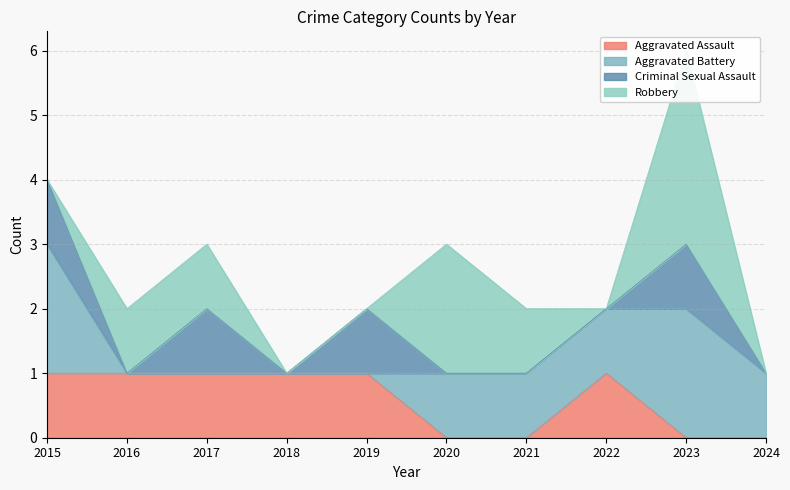

Reading left to right, list all the values displayed in this chart.

Aggravated Assault: 2015=1	2016=1	2017=1	2018=1	2019=1	2020=0	2021=0	2022=1	2023=0	2024=0
Aggravated Battery: 2015=2	2016=0	2017=0	2018=0	2019=0	2020=1	2021=1	2022=1	2023=2	2024=1
Criminal Sexual Assault: 2015=1	2016=0	2017=1	2018=0	2019=1	2020=0	2021=0	2022=0	2023=1	2024=0
Robbery: 2015=0	2016=1	2017=1	2018=0	2019=0	2020=2	2021=1	2022=0	2023=3	2024=0